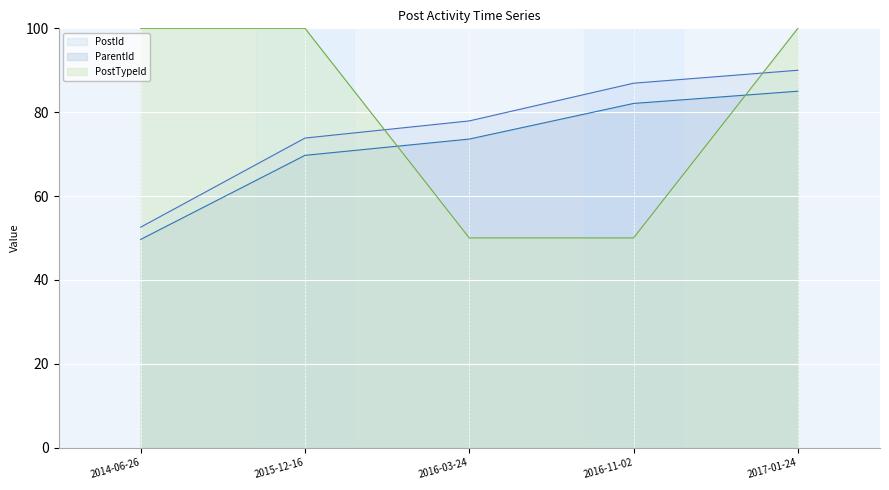

How many categories are shown in the chart?

5